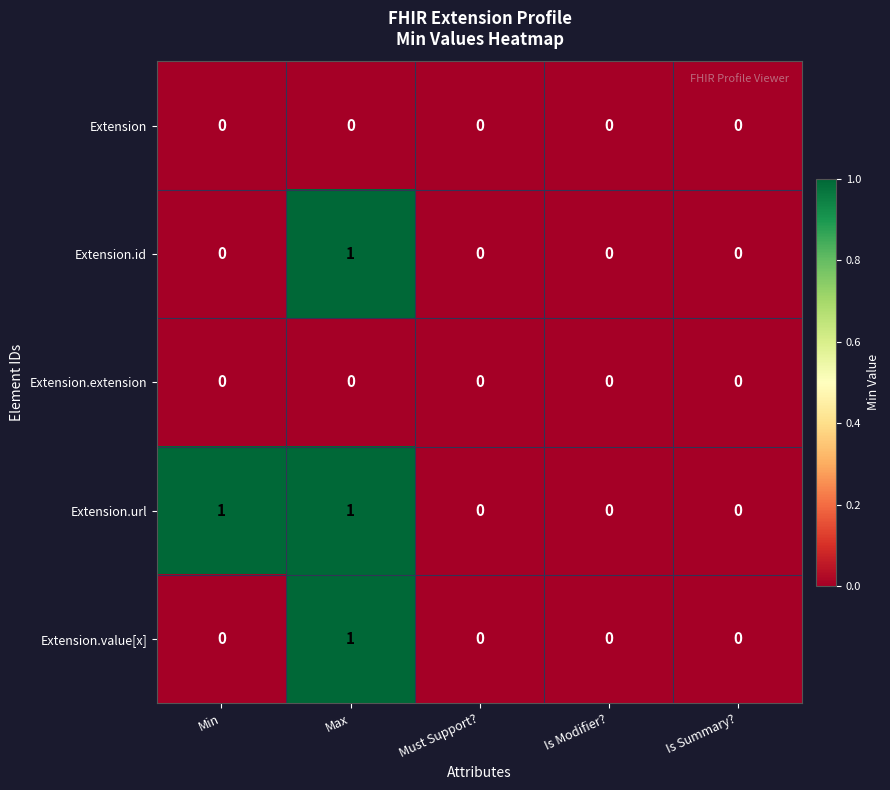

The value of Extension.id at Must Support? is -1. True or false?

False